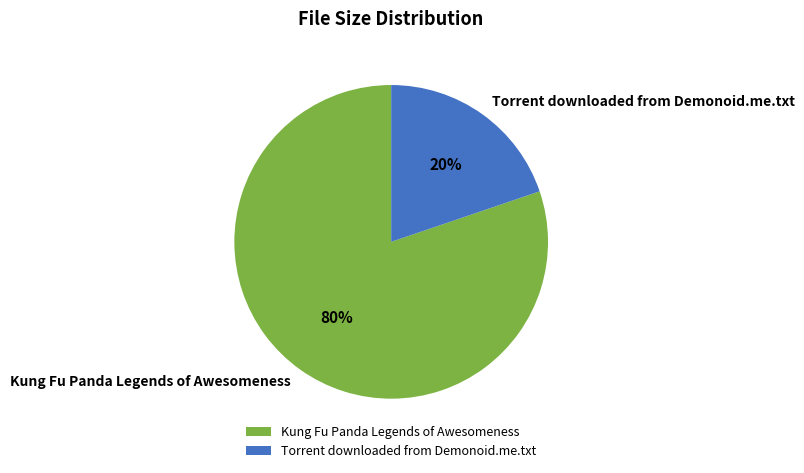

Is it true that Torrent downloaded from Demonoid.me.txt is 20% of the pie?

True